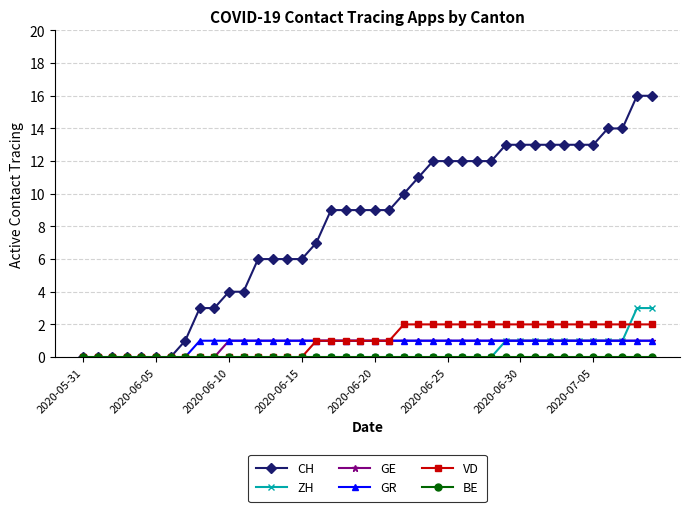

How many distinct data groups are displayed?

6